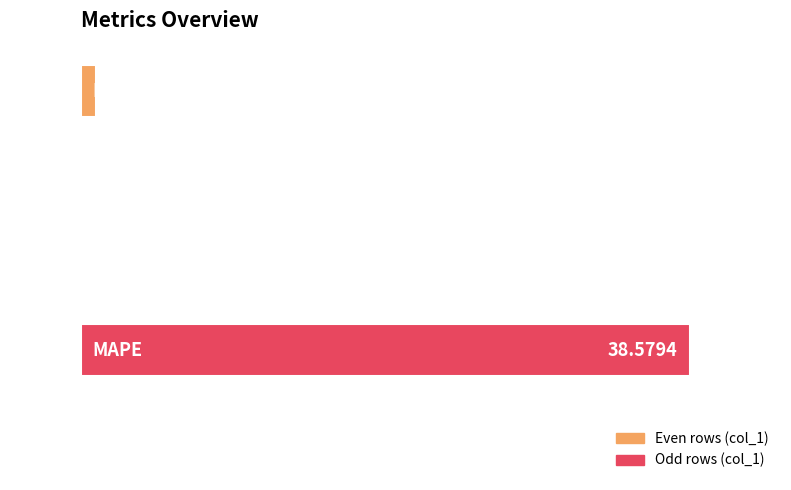

Are the bars grouped side by side (vs. stacked)?

No